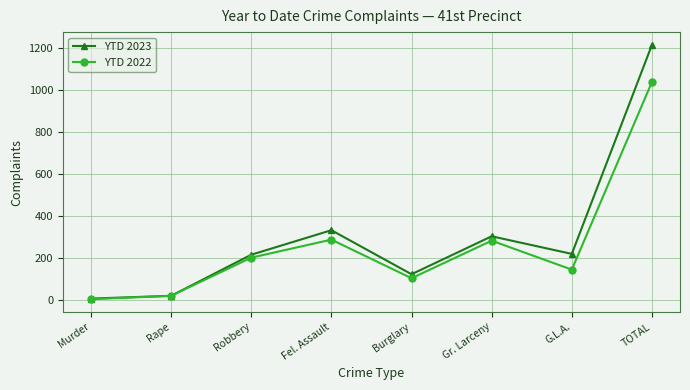

What is the total value across all series at TOTAL?

2255